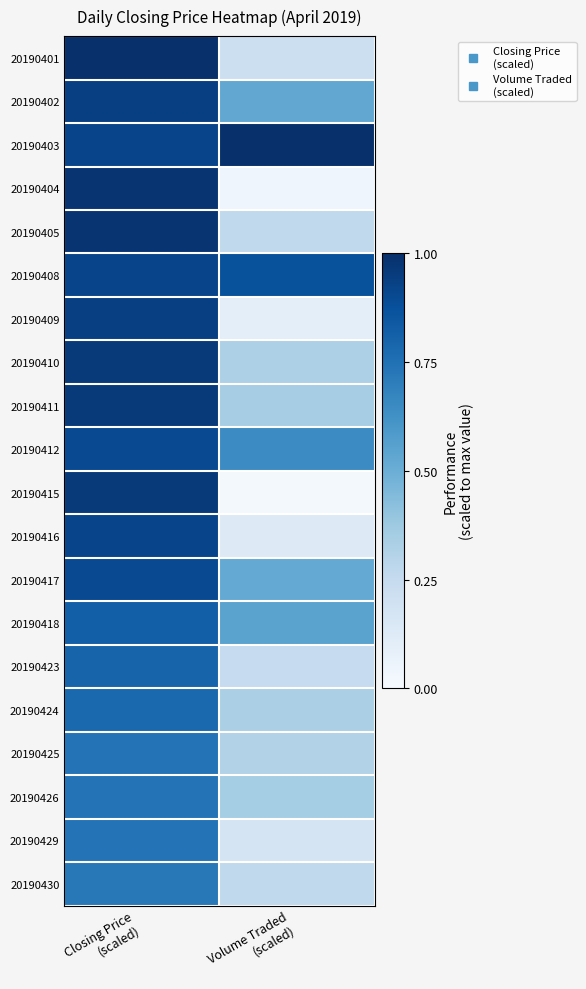

At which category is the sum across all series the highest?

Closing Price
(scaled)